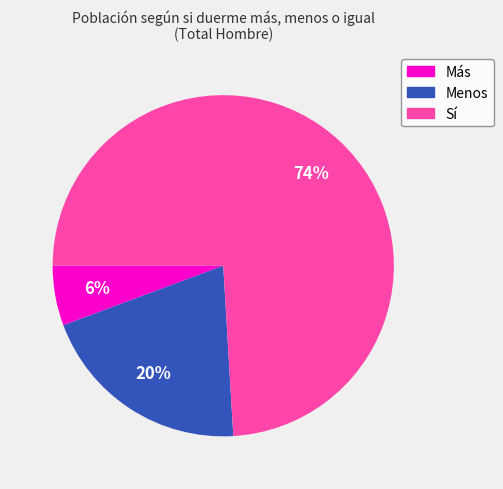

Rank the categories by value from highest to lowest.

Sí, Menos, Más